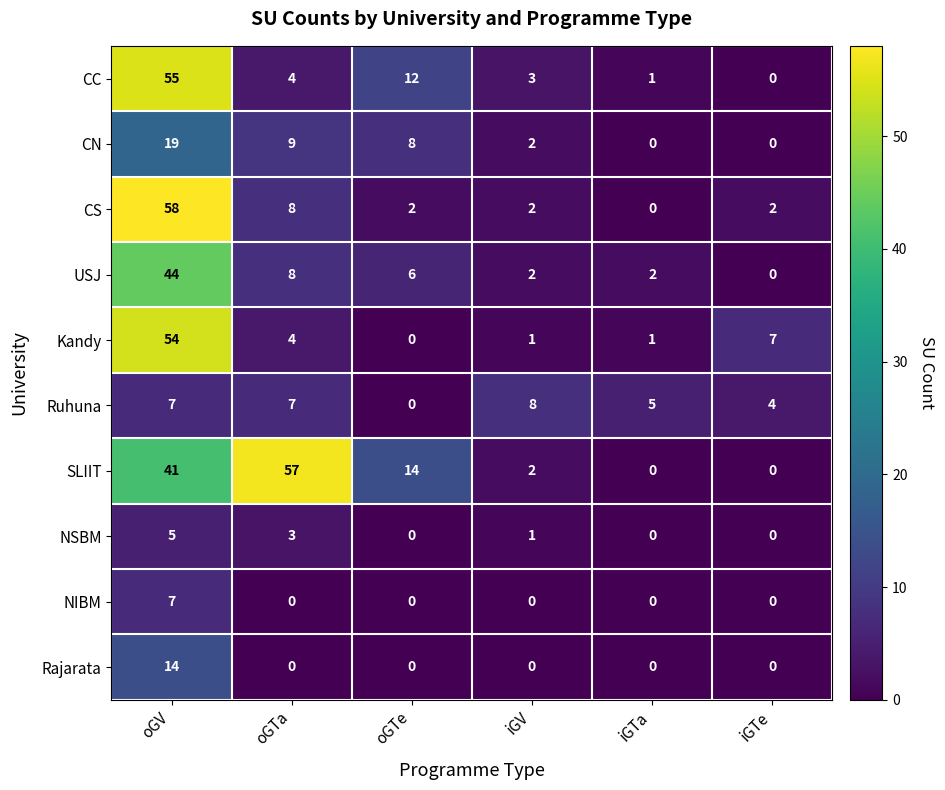

Which series has the widest spread of values?

CS